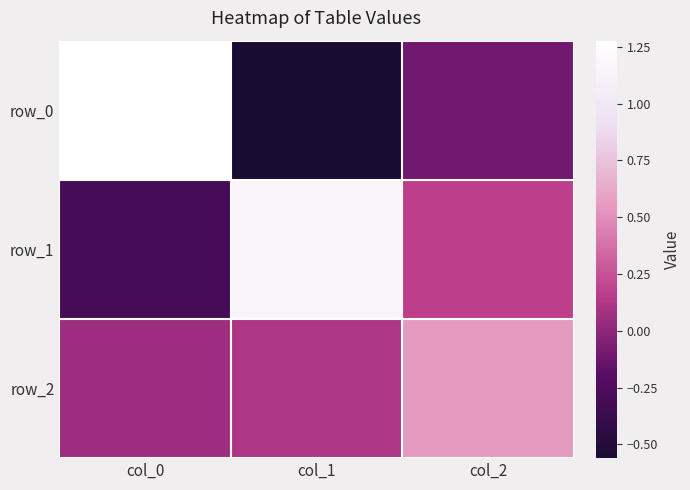

At which category is the sum across all series the highest?

col_0